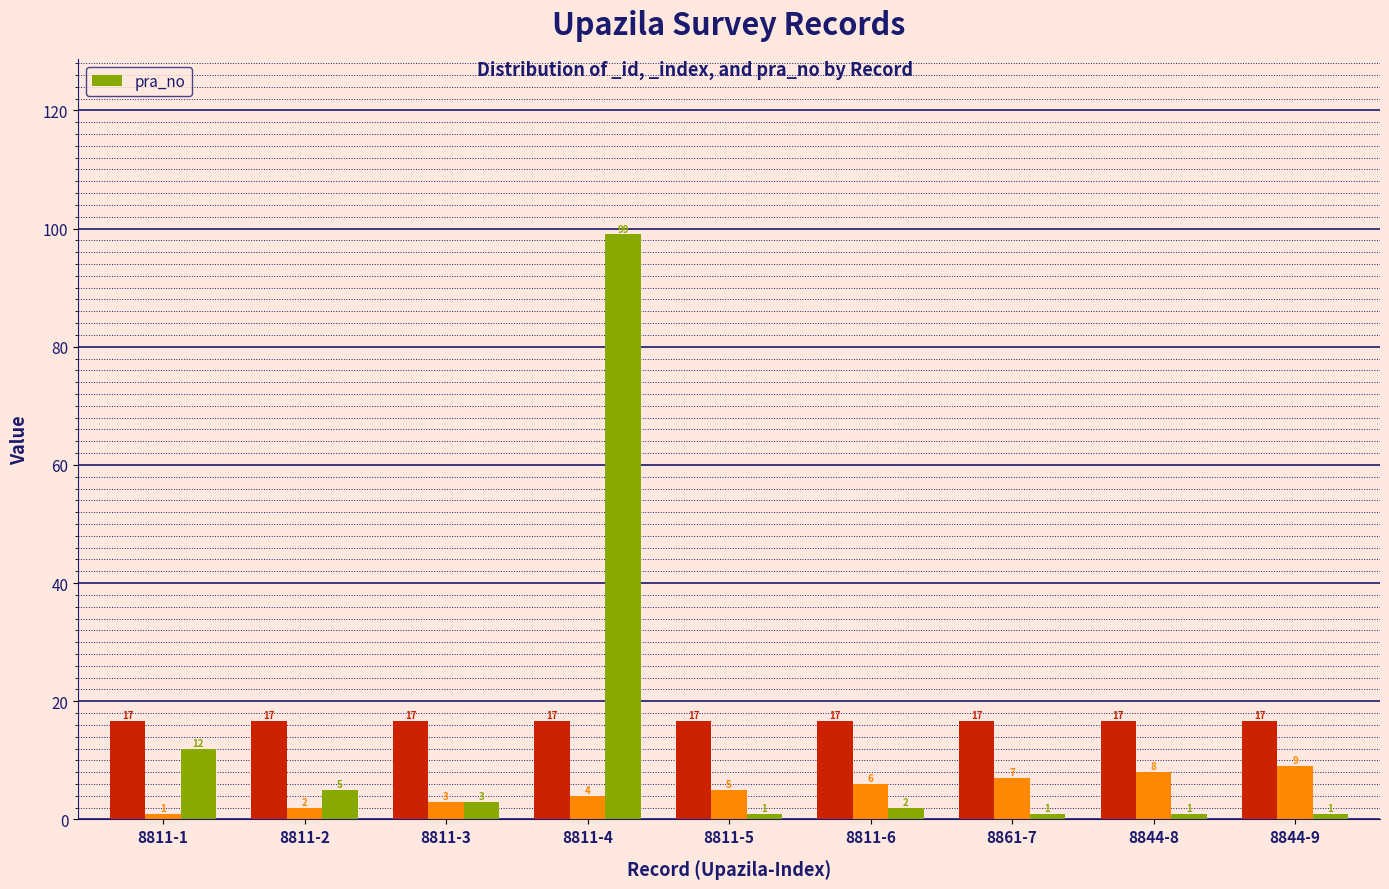

Is it true that the value at 8811-4 is 35?

False